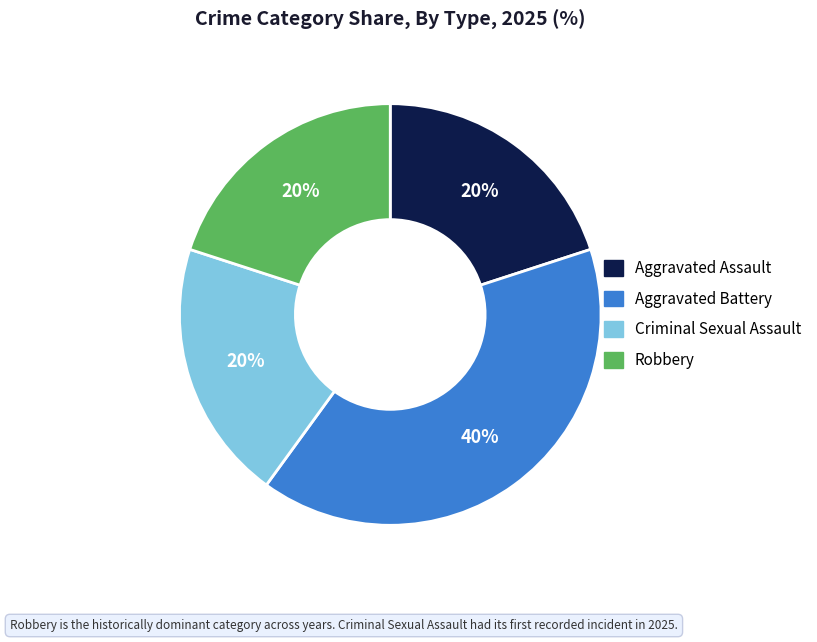

Which category has the biggest portion of the pie?

Aggravated Battery